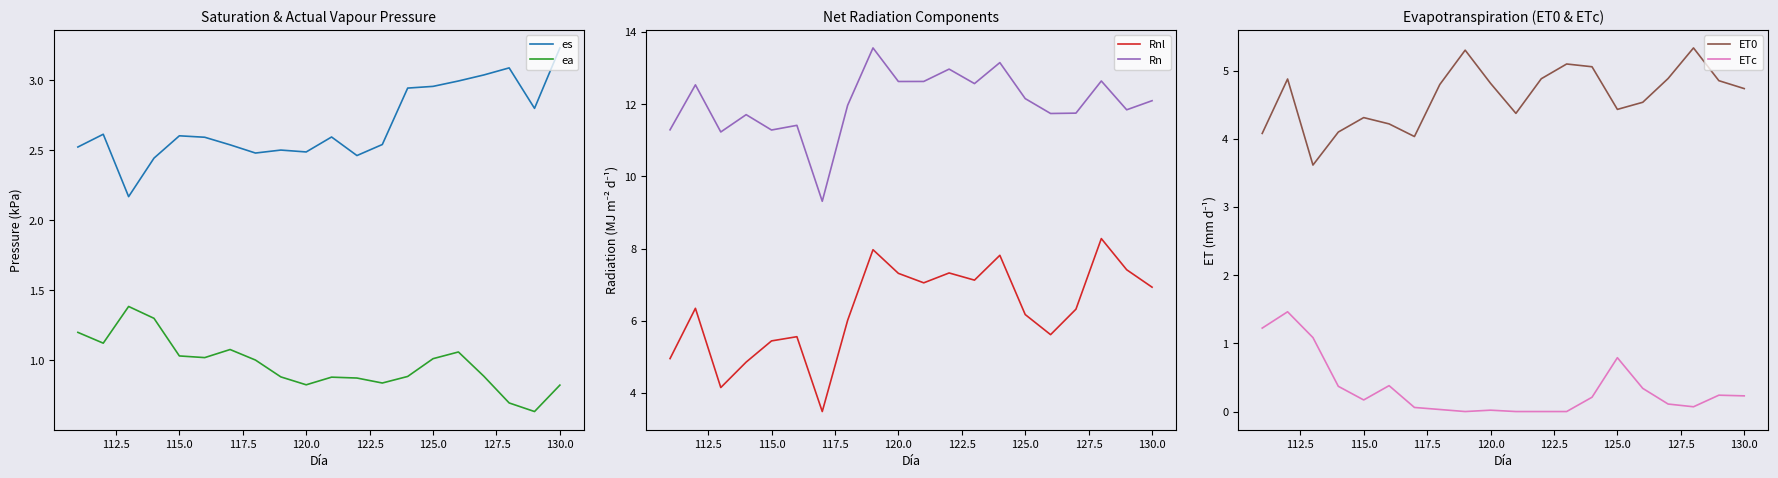

How many intersections are there between ETc and ea?

1